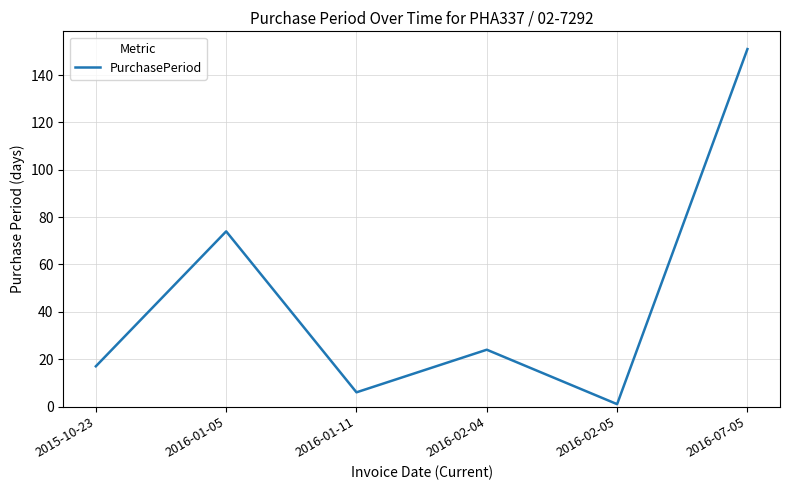

How many lines are shown in the chart?

1